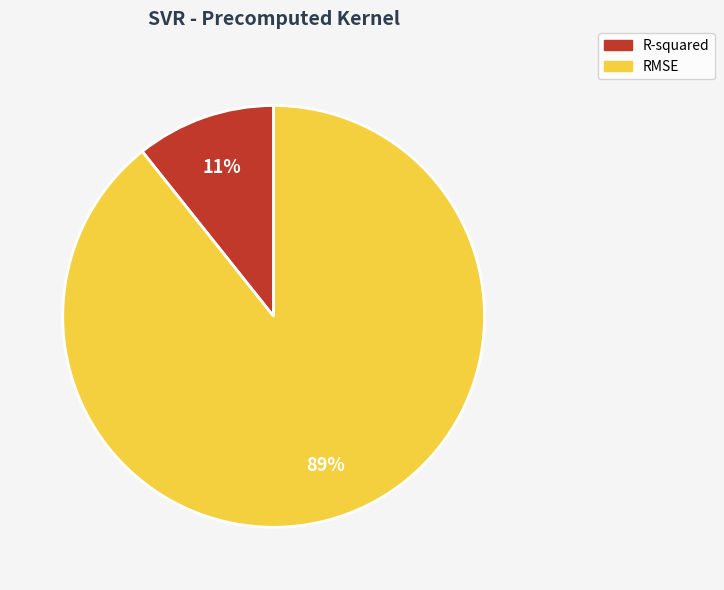

How many segments does this pie chart have?

2